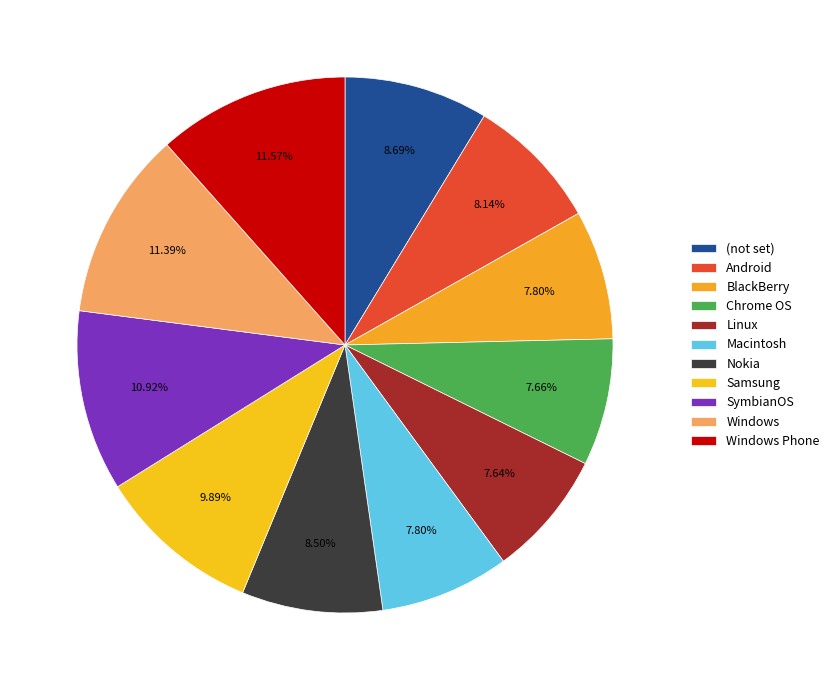

Is there any slice that represents more than half of the pie?

No